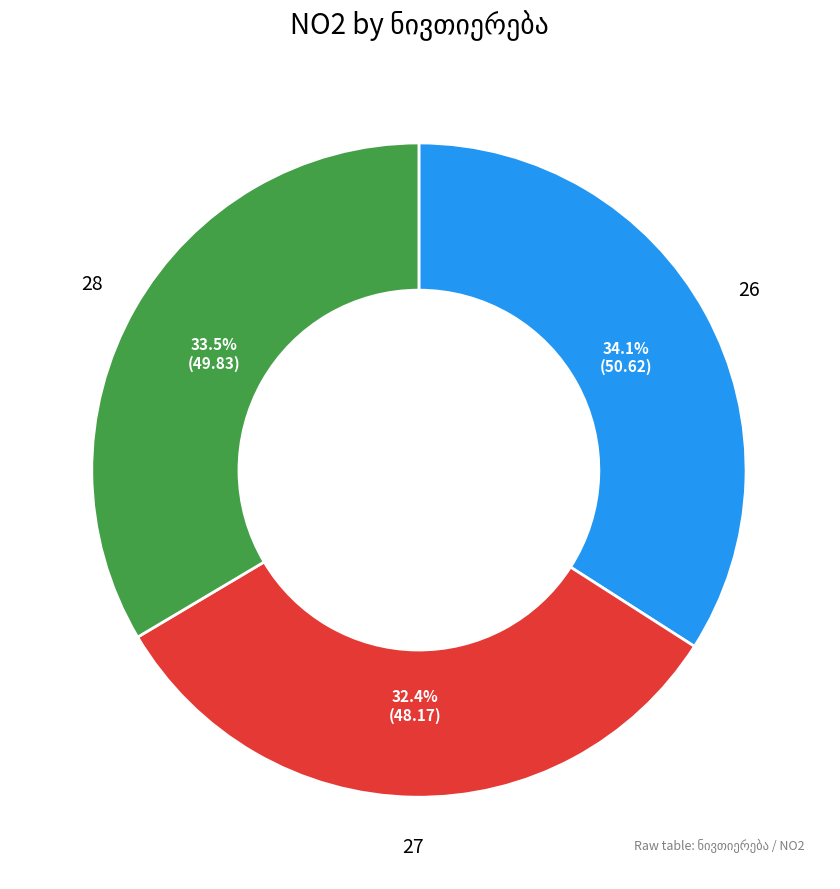

Is it true that 27 is 32% of the pie?

True